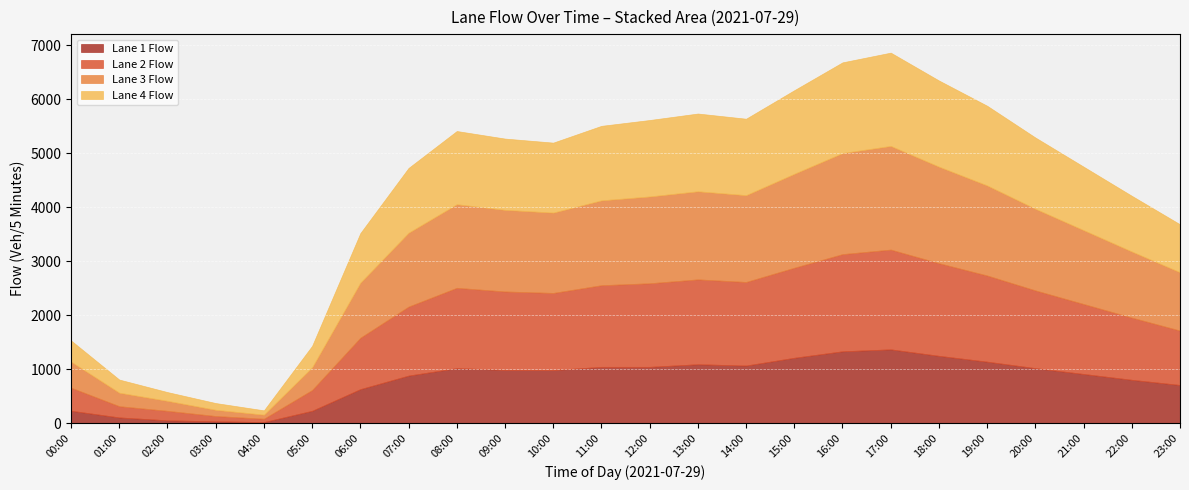

What is the total value across all series at 13:00?

5736